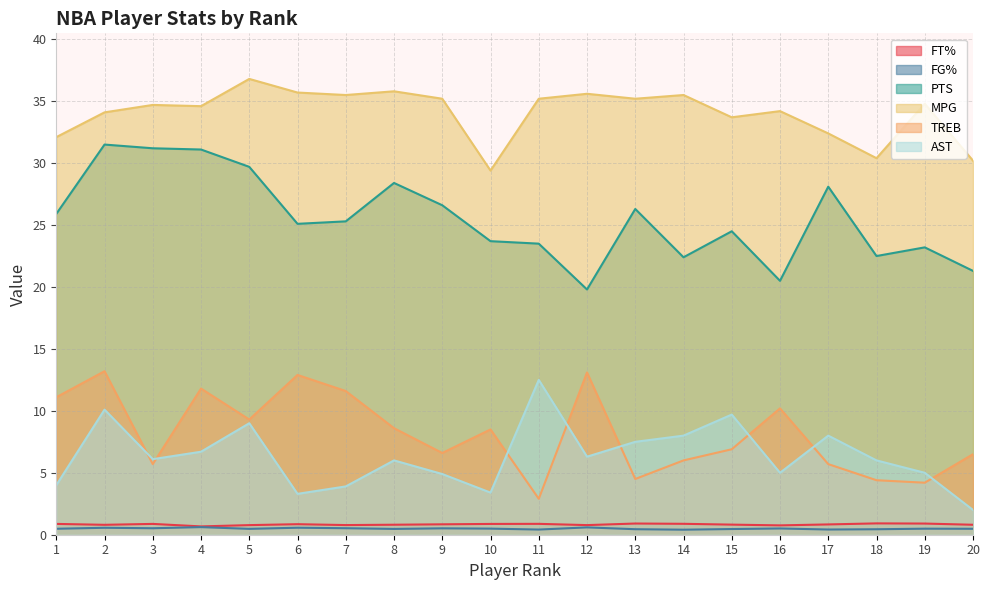

Reading right to left, list all the values displayed in this chart.

FT%: 20=0.8	19=0.9	18=0.9	17=0.8	16=0.8	15=0.8	14=0.9	13=0.9	12=0.8	11=0.9	10=0.9	9=0.8	8=0.8	7=0.8	6=0.8	5=0.8	4=0.7	3=0.9	2=0.8	1=0.9
FG%: 20=0.5	19=0.5	18=0.4	17=0.4	16=0.5	15=0.5	14=0.4	13=0.4	12=0.6	11=0.4	10=0.5	9=0.5	8=0.5	7=0.5	6=0.6	5=0.5	4=0.6	3=0.5	2=0.6	1=0.5
PTS: 20=21.3	19=23.2	18=22.5	17=28.1	16=20.5	15=24.5	14=22.4	13=26.3	12=19.8	11=23.5	10=23.7	9=26.6	8=28.4	7=25.3	6=25.1	5=29.7	4=31.1	3=31.2	2=31.5	1=25.9
MPG: 20=30.2	19=34.8	18=30.4	17=32.4	16=34.2	15=33.7	14=35.5	13=35.2	12=35.6	11=35.2	10=29.4	9=35.2	8=35.8	7=35.5	6=35.7	5=36.8	4=34.6	3=34.7	2=34.1	1=32.1
TREB: 20=6.5	19=4.2	18=4.4	17=5.7	16=10.2	15=6.9	14=6.0	13=4.5	12=13.1	11=2.9	10=8.5	9=6.6	8=8.6	7=11.6	6=12.9	5=9.3	4=11.8	3=5.7	2=13.2	1=11.1
AST: 20=2.0	19=5.0	18=6.0	17=8.0	16=5.0	15=9.7	14=8.0	13=7.5	12=6.3	11=12.5	10=3.4	9=4.9	8=6.0	7=3.9	6=3.3	5=9.0	4=6.7	3=6.1	2=10.1	1=4.0